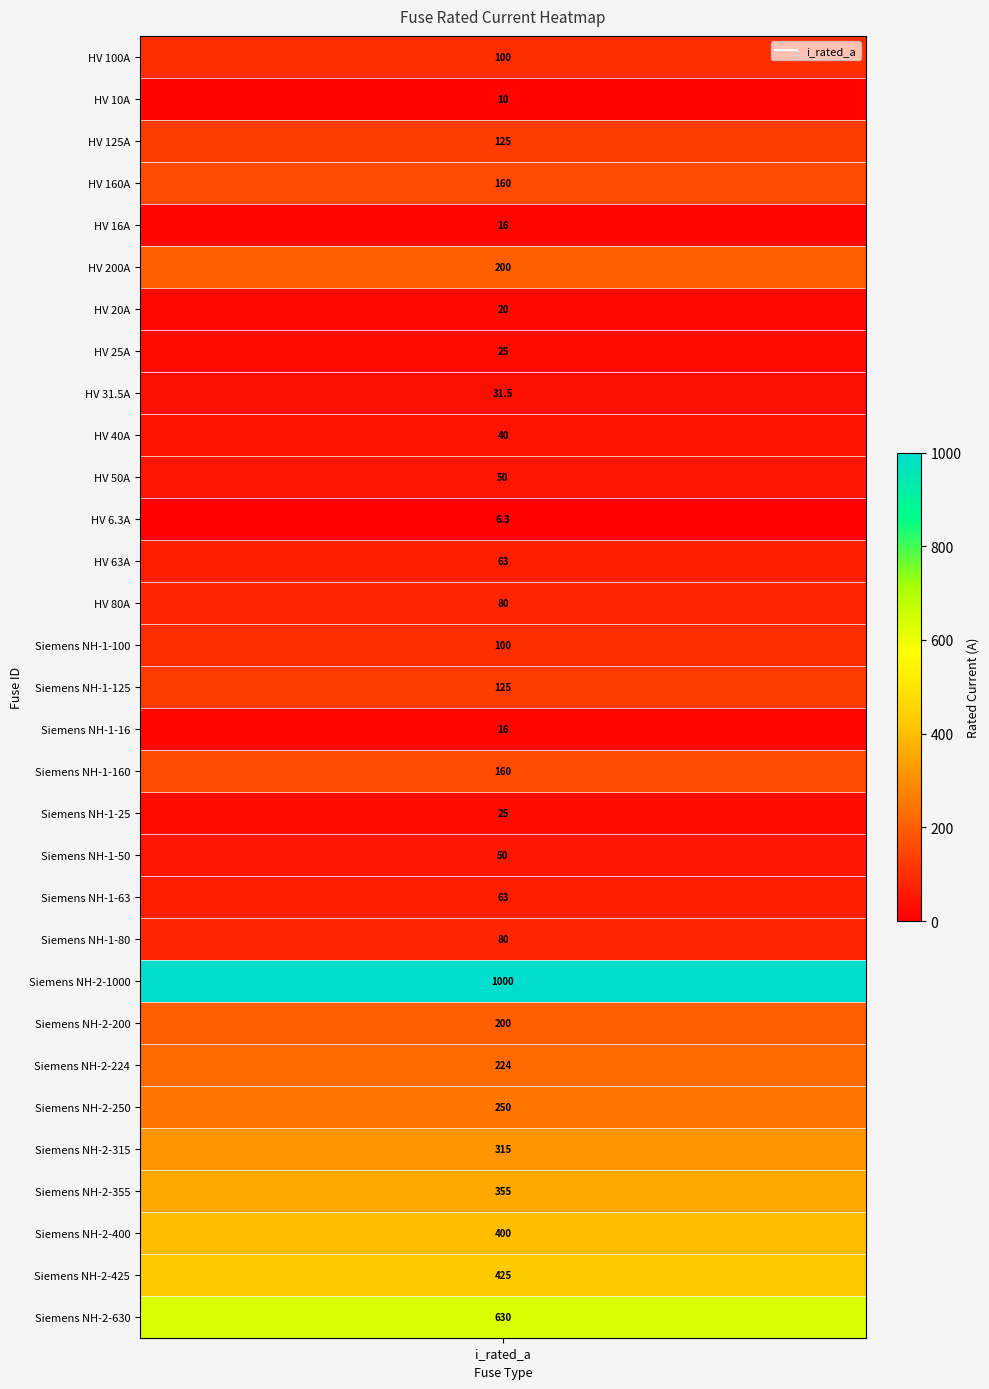

Reading left to right, extract all data points from this chart.

100.0	10.0	125.0	160.0	16.0	200.0	20.0	25.0	31.5	40.0	50.0	6.3	63.0	80.0	100.0	125.0	16.0	160.0	25.0	50.0	63.0	80.0	1000.0	200.0	224.0	250.0	315.0	355.0	400.0	425.0	630.0